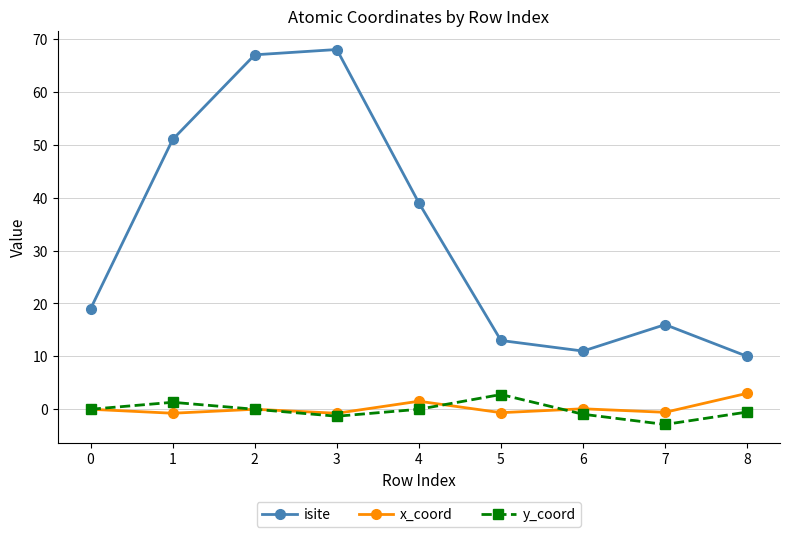

How many distinct data groups are displayed?

3